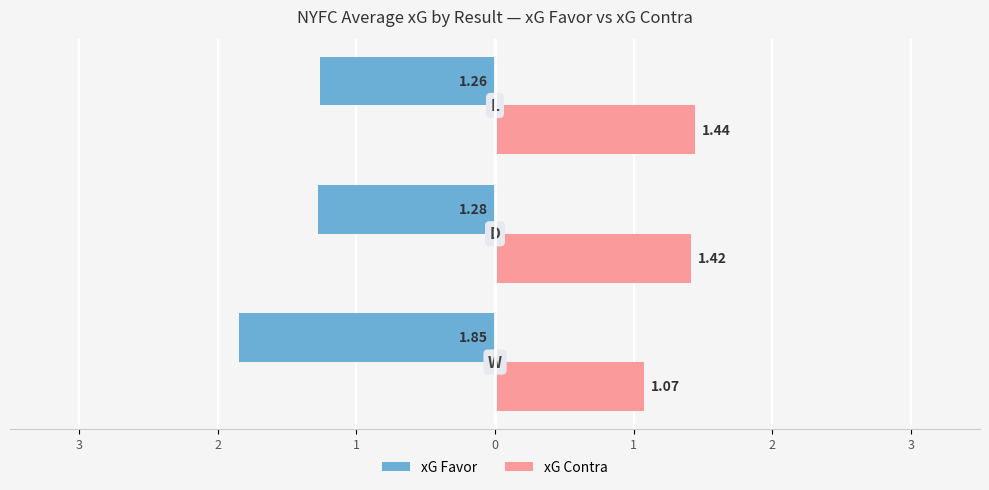

What are all the series names shown in the legend?

xG Favor, xG Contra